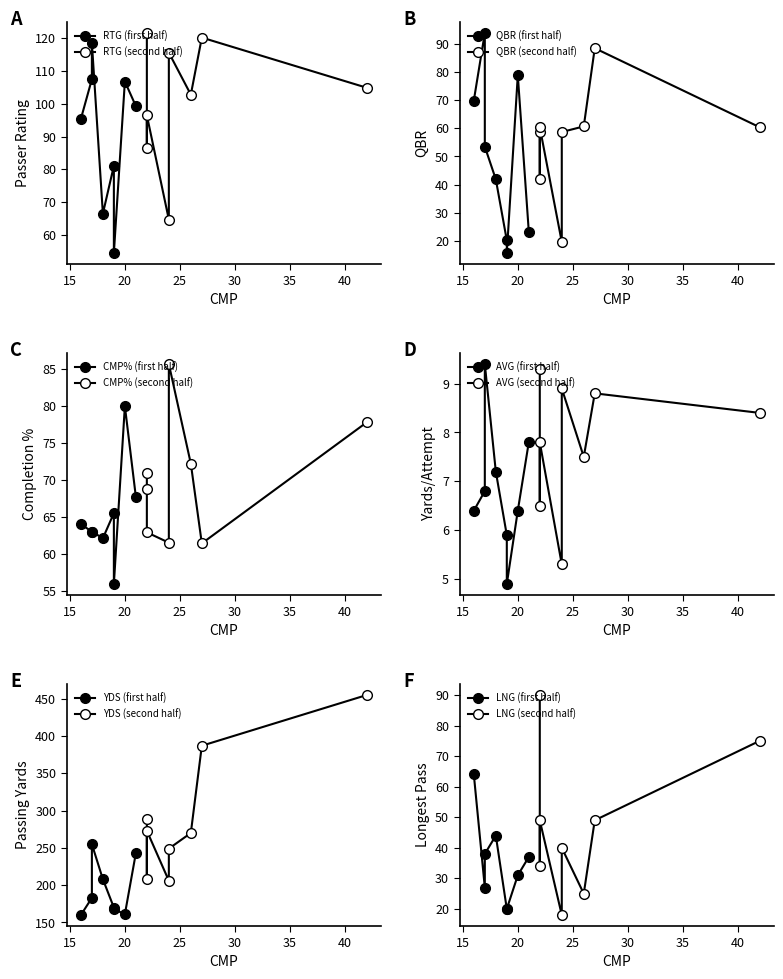

What is the sum of all QBR values?

846.3